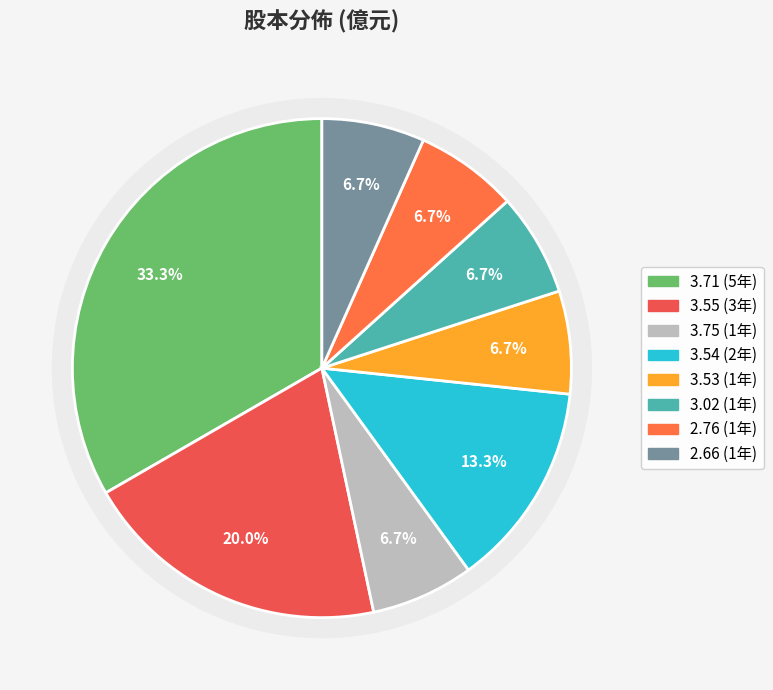

Is 2011 (3.53) the majority of the pie?

No